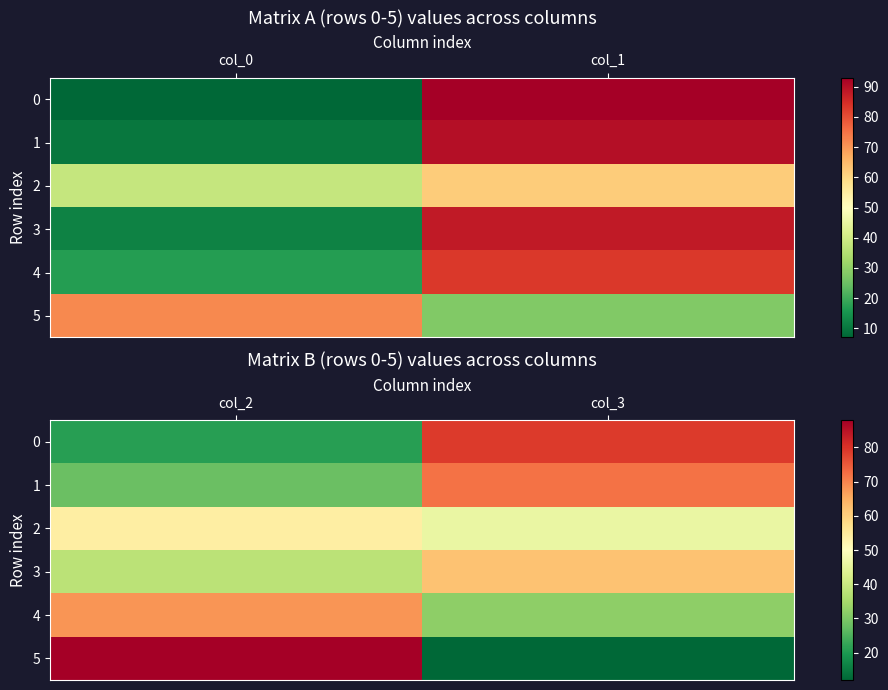

How many series are shown in this chart?

6